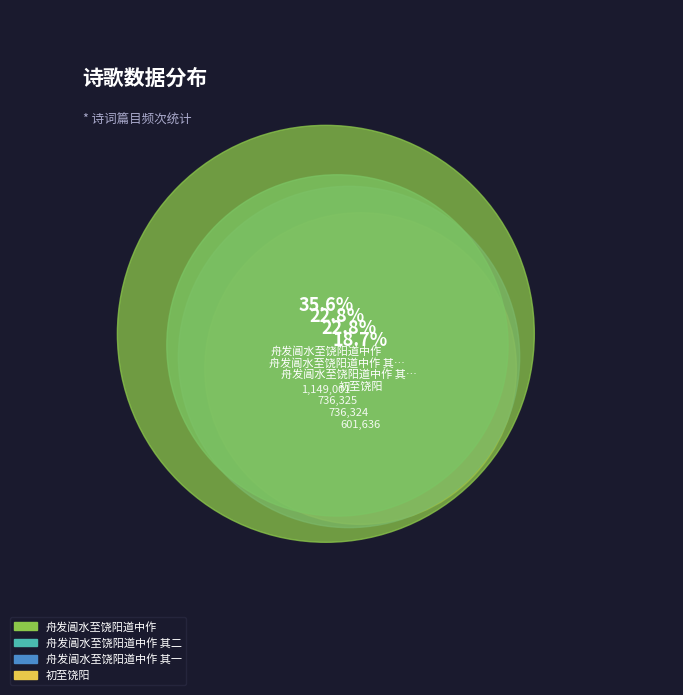

What is the change in value from 初至饶阳 to 舟发阊水至饶阳道中作 其二?

+134689